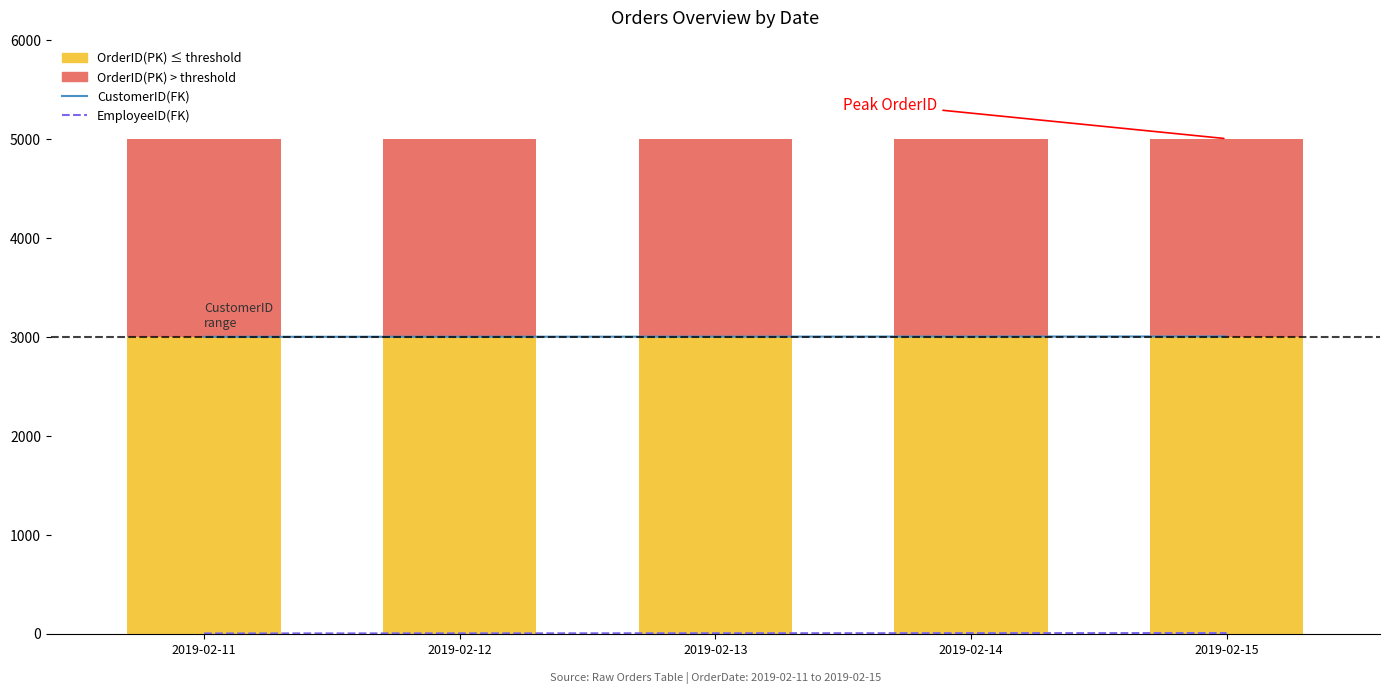

At 2019-02-11, list the series in order from smallest to largest.

EmployeeID(FK) line, CustomerID(FK) line